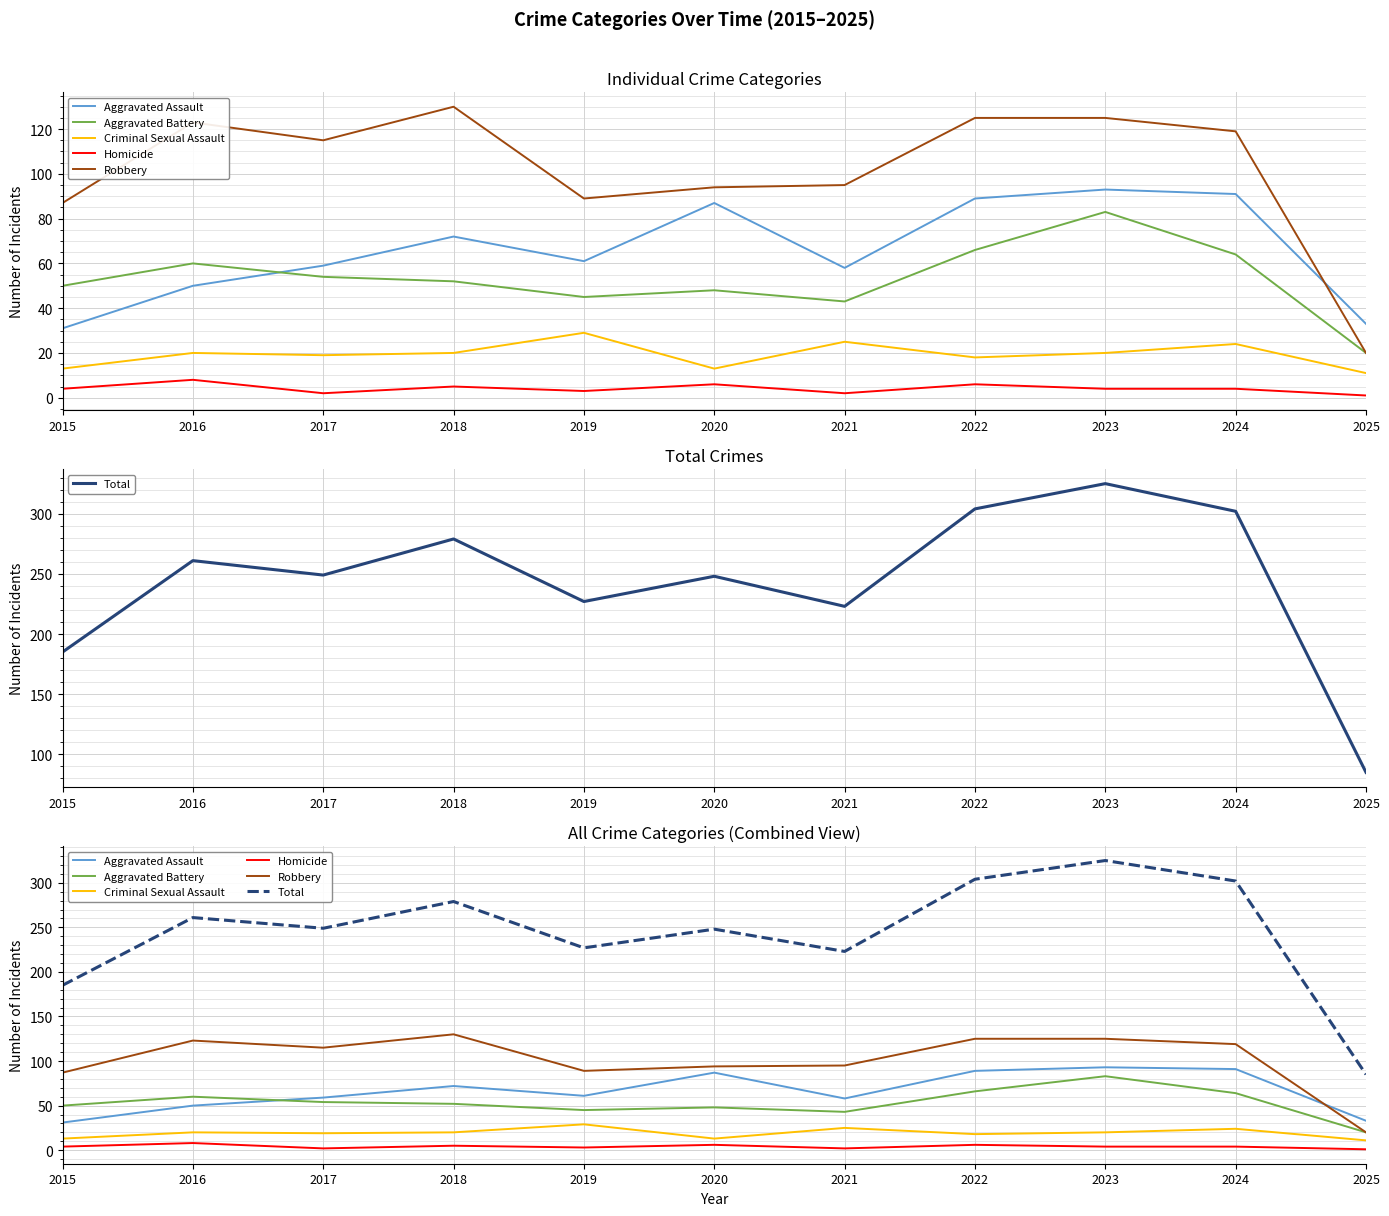

Reading left to right, extract all data points from this chart.

Aggravated Assault: 2015=31	2016=50	2017=59	2018=72	2019=61	2020=87	2021=58	2022=89	2023=93	2024=91	2025=33
Aggravated Battery: 2015=50	2016=60	2017=54	2018=52	2019=45	2020=48	2021=43	2022=66	2023=83	2024=64	2025=20
Criminal Sexual Assault: 2015=13	2016=20	2017=19	2018=20	2019=29	2020=13	2021=25	2022=18	2023=20	2024=24	2025=11
Homicide: 2015=4	2016=8	2017=2	2018=5	2019=3	2020=6	2021=2	2022=6	2023=4	2024=4	2025=1
Robbery: 2015=87	2016=123	2017=115	2018=130	2019=89	2020=94	2021=95	2022=125	2023=125	2024=119	2025=20
Total: 2015=185	2016=261	2017=249	2018=279	2019=227	2020=248	2021=223	2022=304	2023=325	2024=302	2025=85